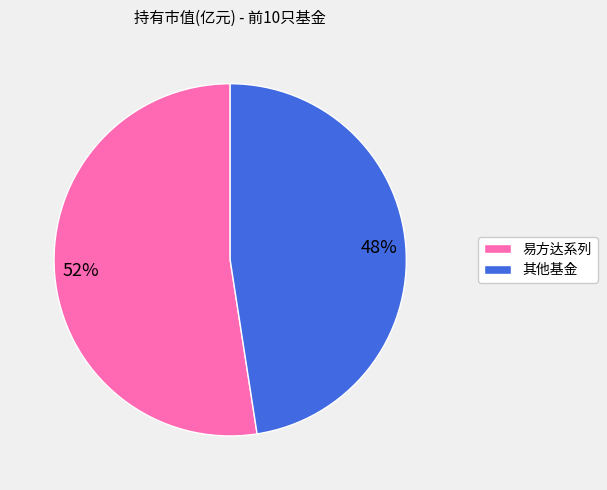

To the nearest percent, what is the average slice percentage?

50%